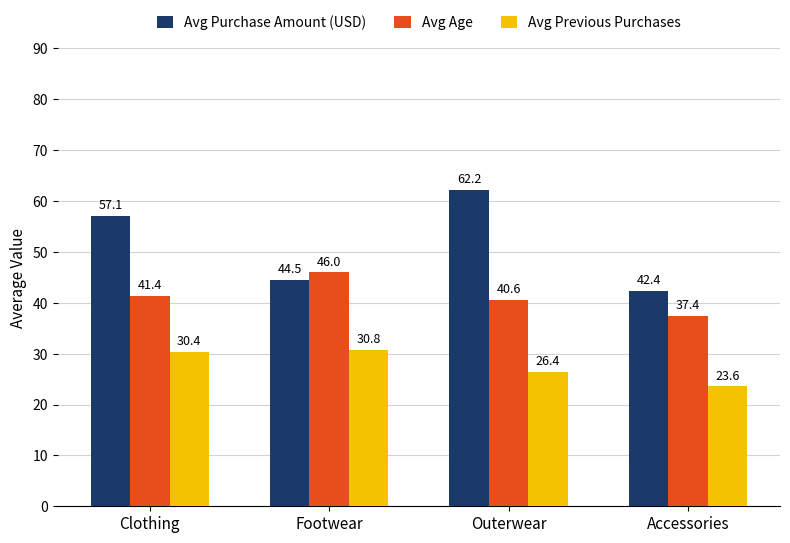

What is the value of the Avg Age bar at the 2nd from the left?

46.0